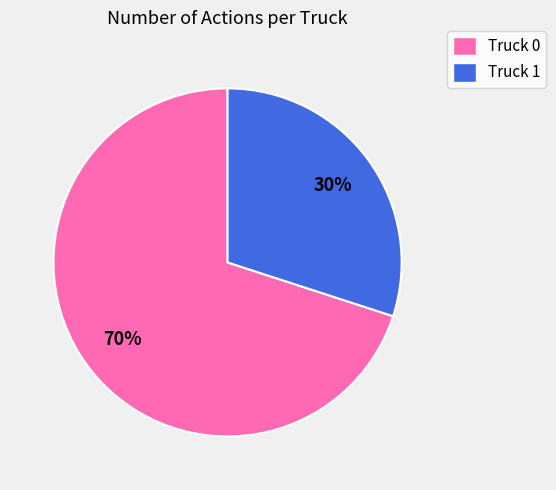

Which slice represents more than half of the pie?

Truck 0